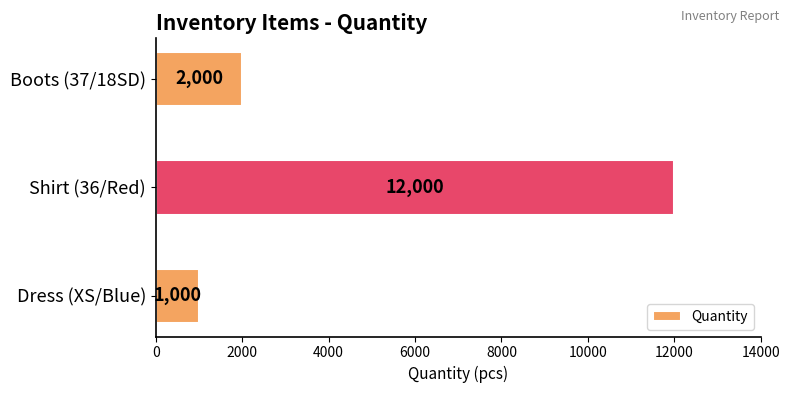

What is the greatest value displayed?

12000